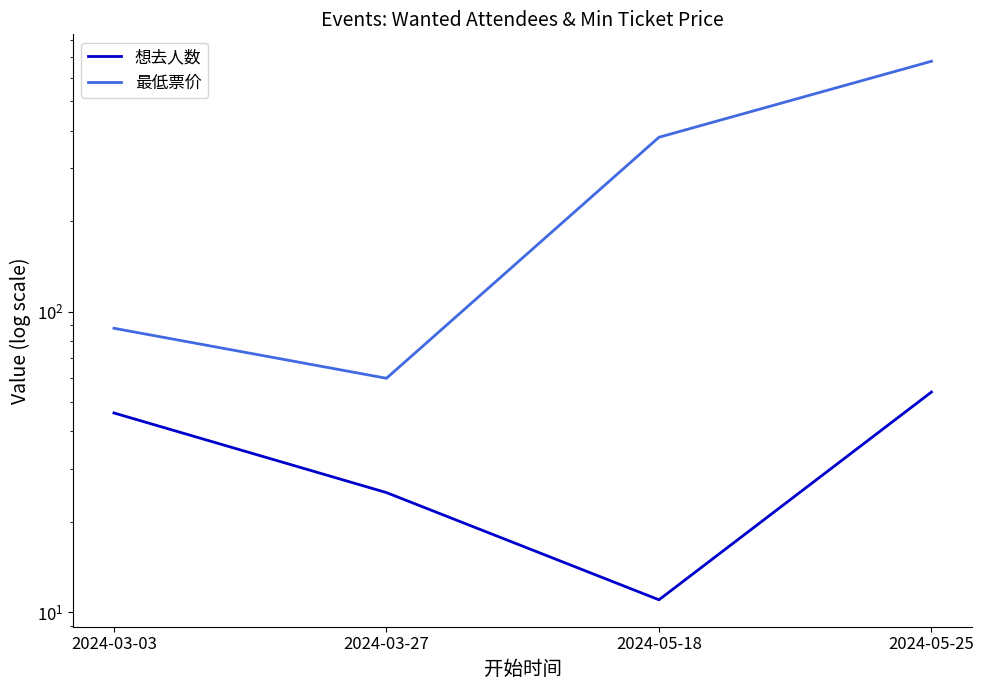

At 2024-03-27, list the series in order from largest to smallest.

最低票价, 想去人数